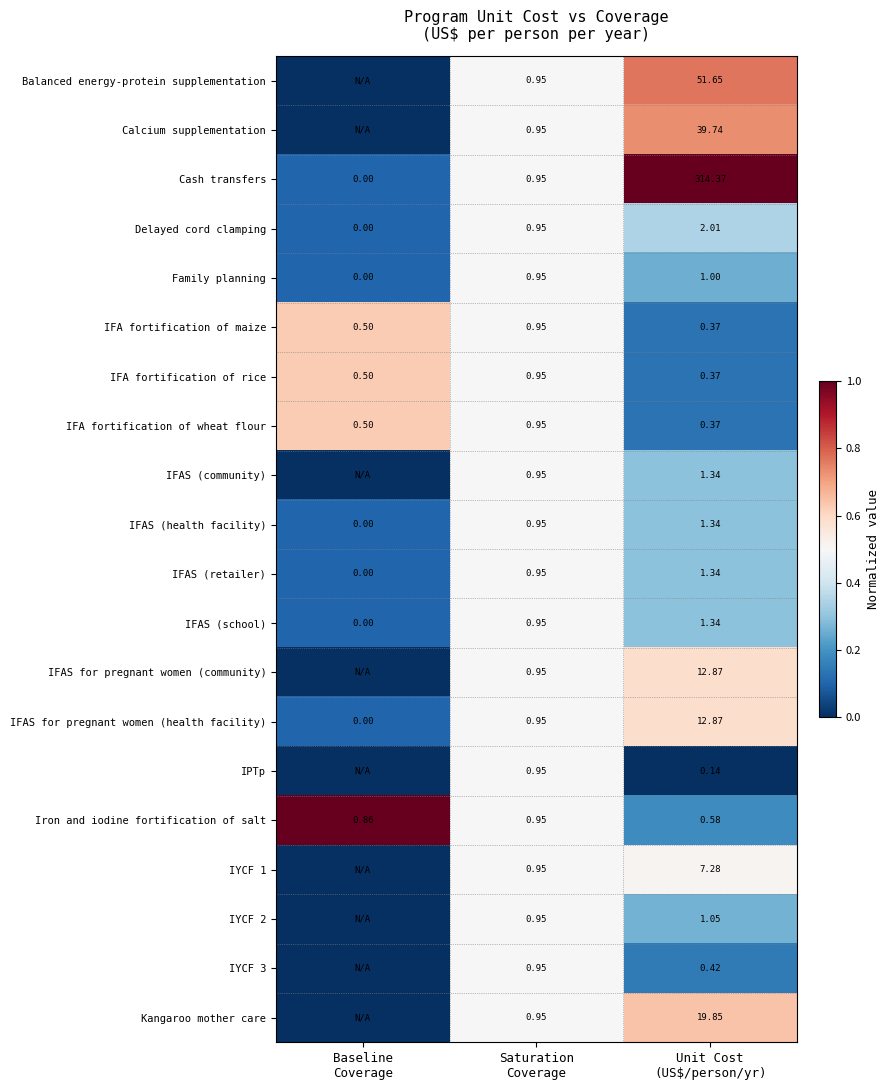

What is the maximum value shown in the chart?

1.0